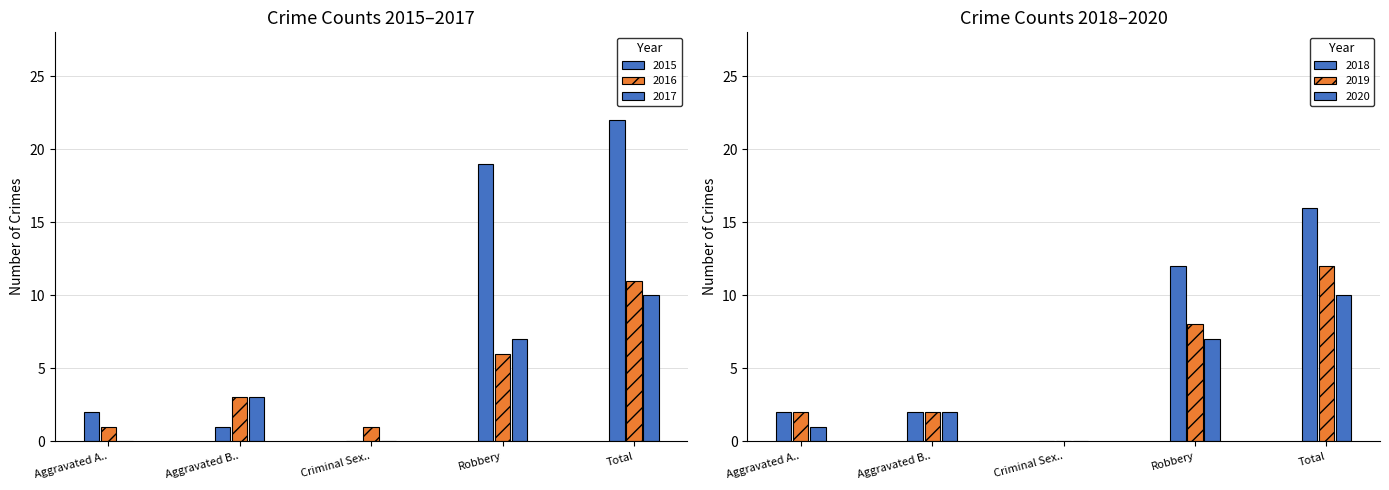

How many positive values does the 2015 series have?

4